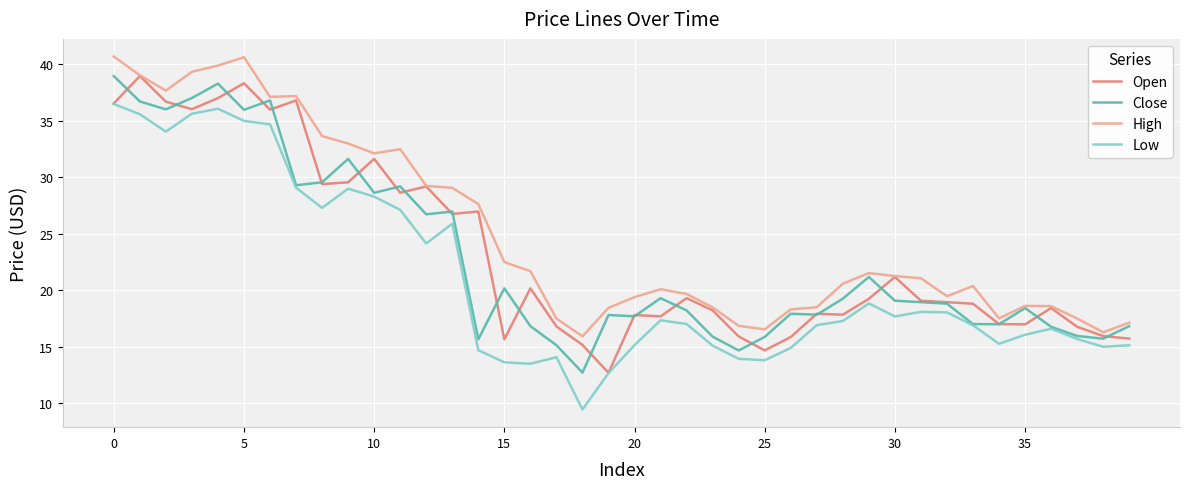

What is the greatest value displayed?

40.7